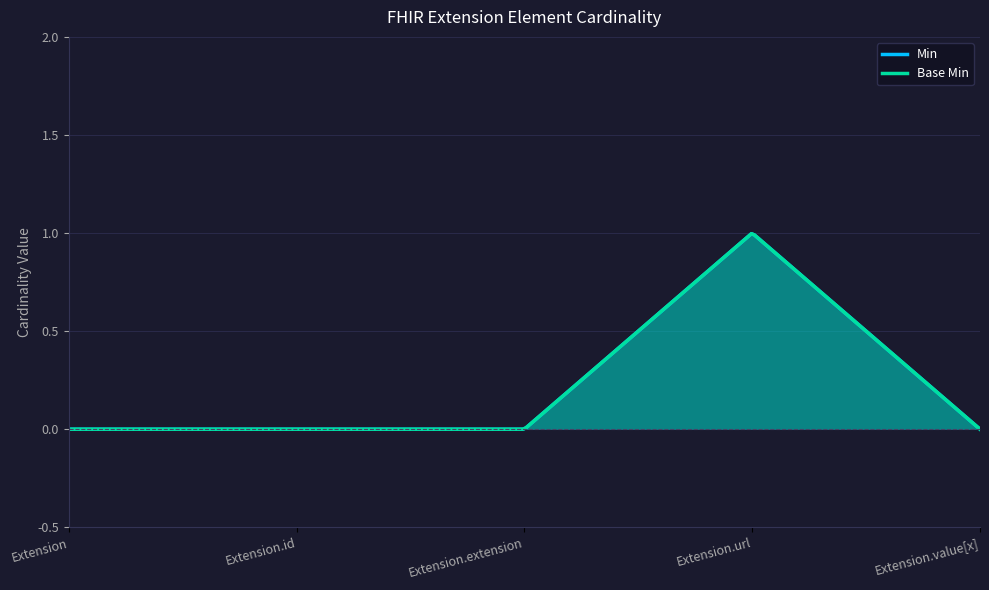

What are all the series names shown in the legend?

Min, Base Min